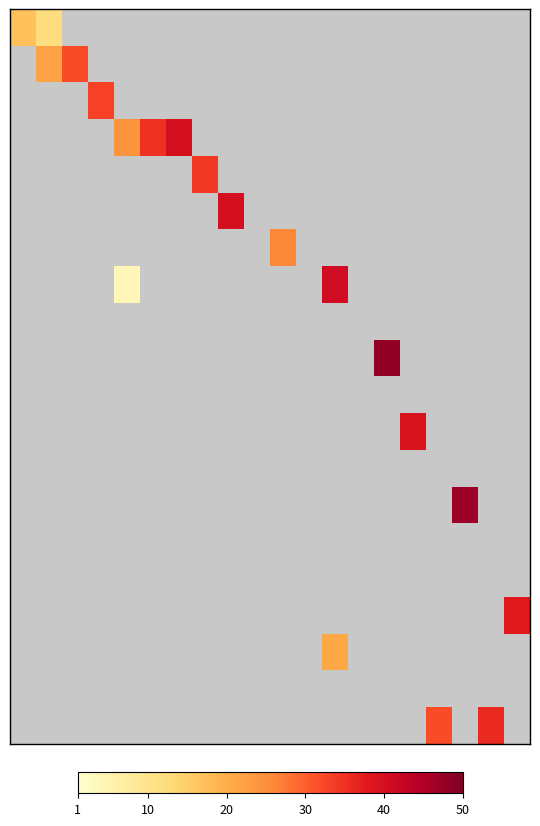

How many distinct data groups are displayed?

20